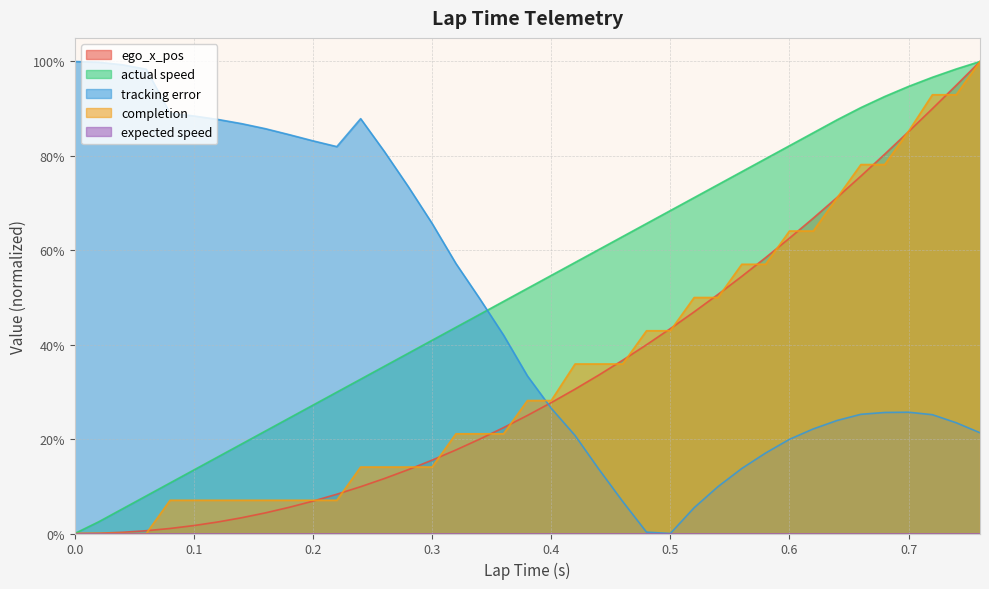

Between 0.7 and 0.76, which series saw the biggest shift?

ego_x_pos